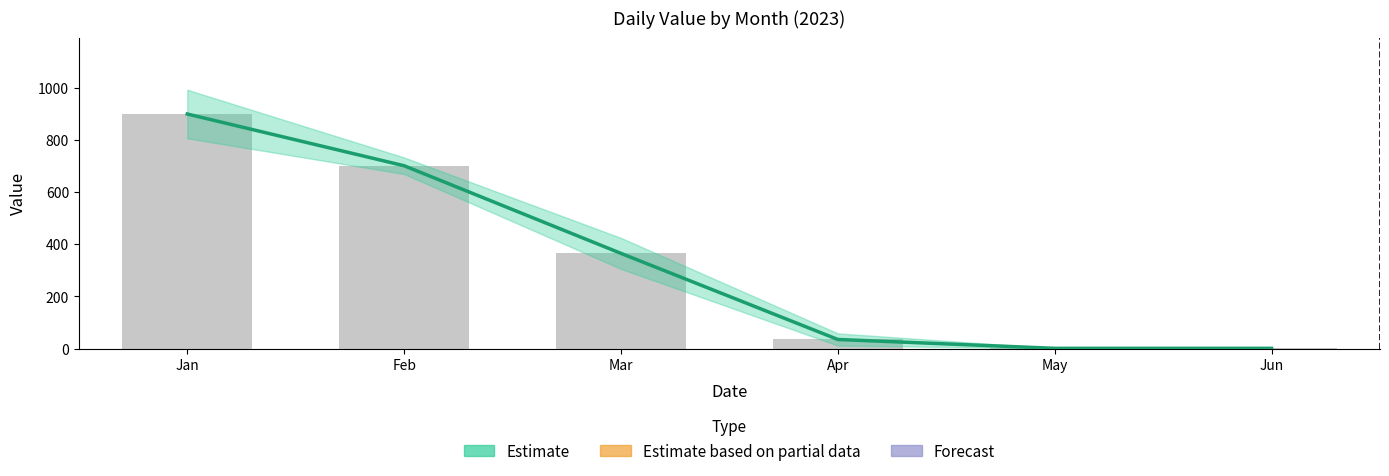

What is the greatest value displayed?

899.4